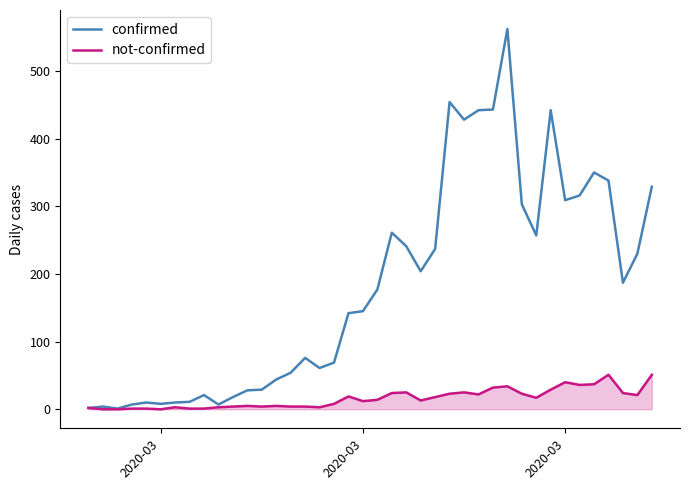

What is the highest value of the confirmed series?

562